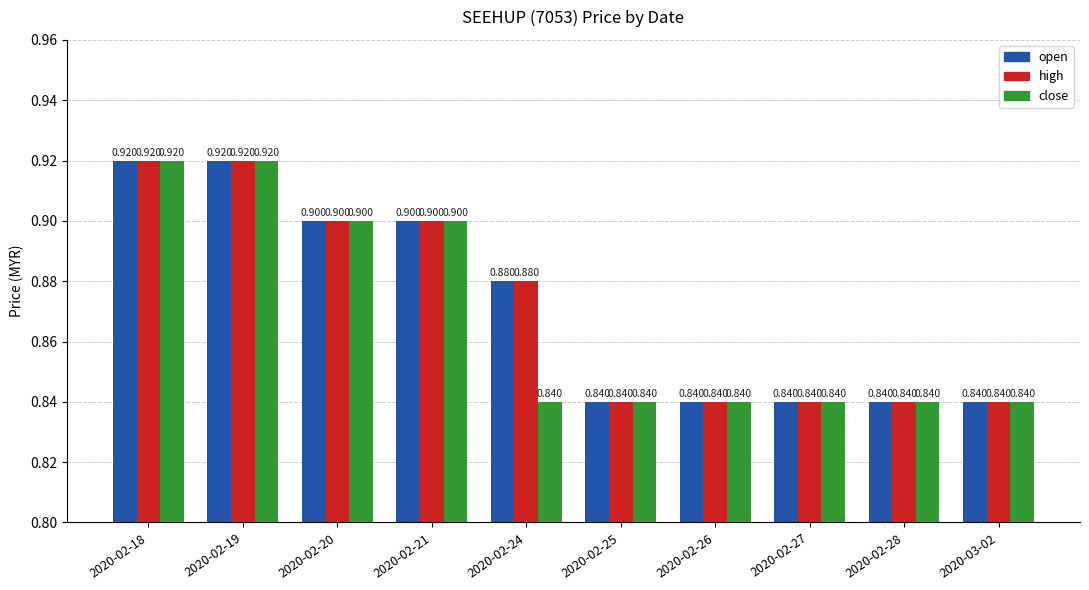

Is the value of high at 2020-02-27 greater than the value of close at 2020-02-19?

No